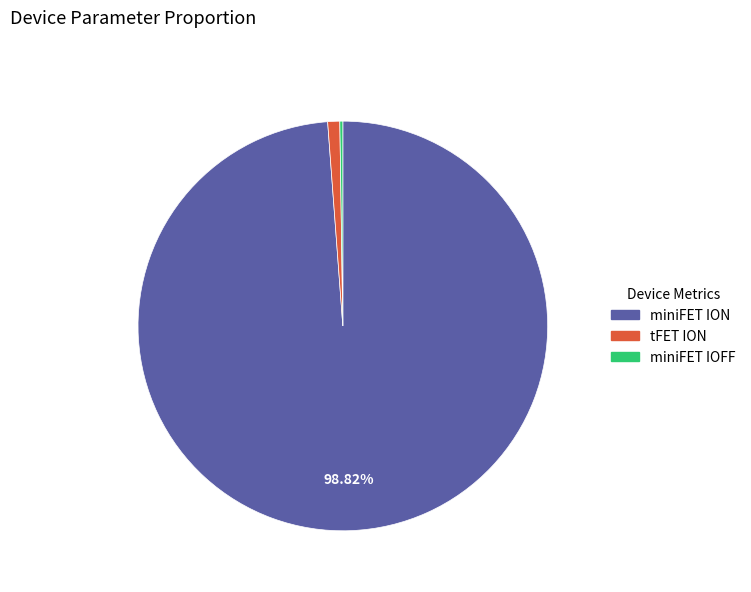

Which category has the biggest portion of the pie?

miniFET ION